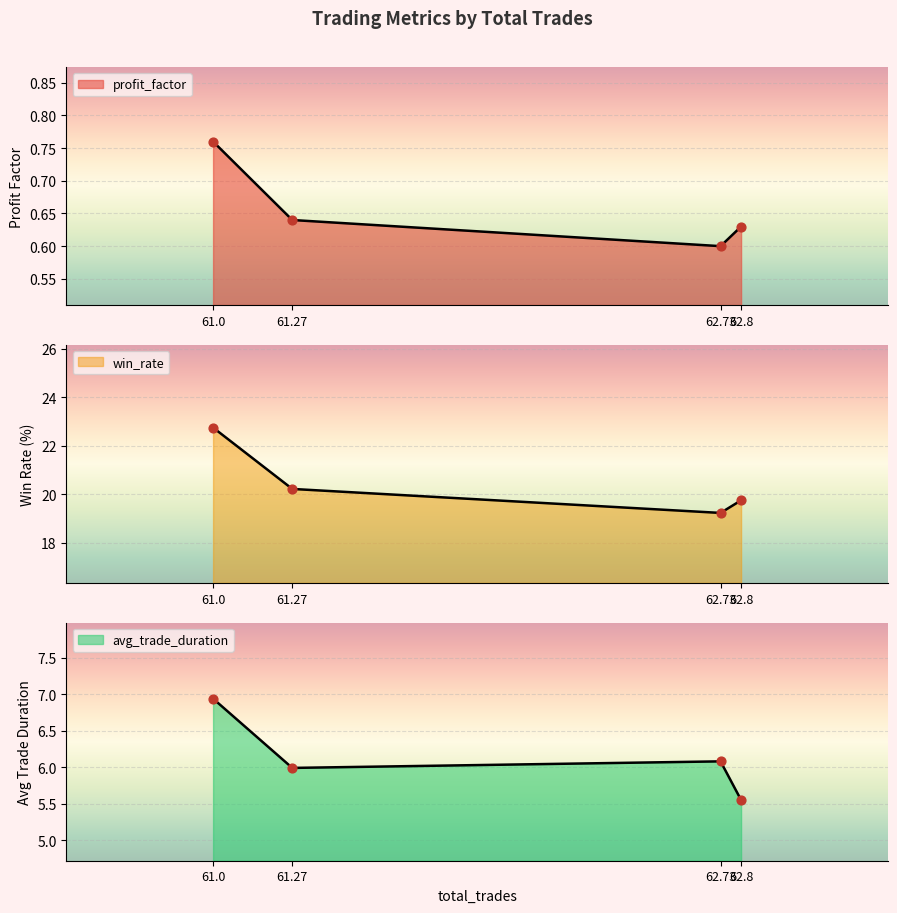

Which series has the widest spread of Y values?

win_rate